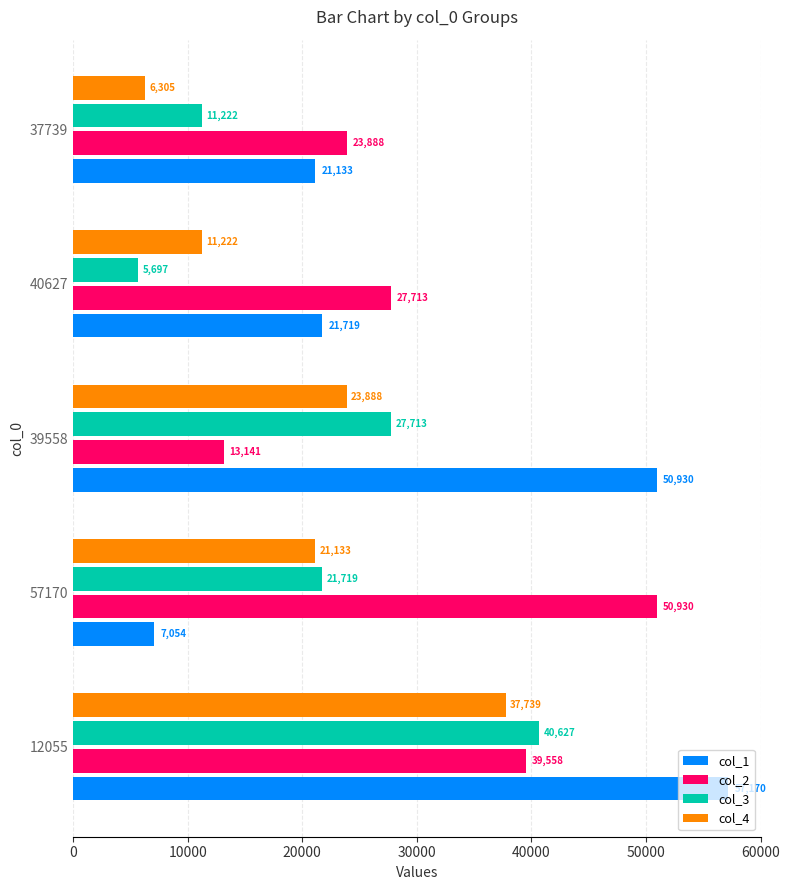

What is the sum of all col_2 values?

155230.0